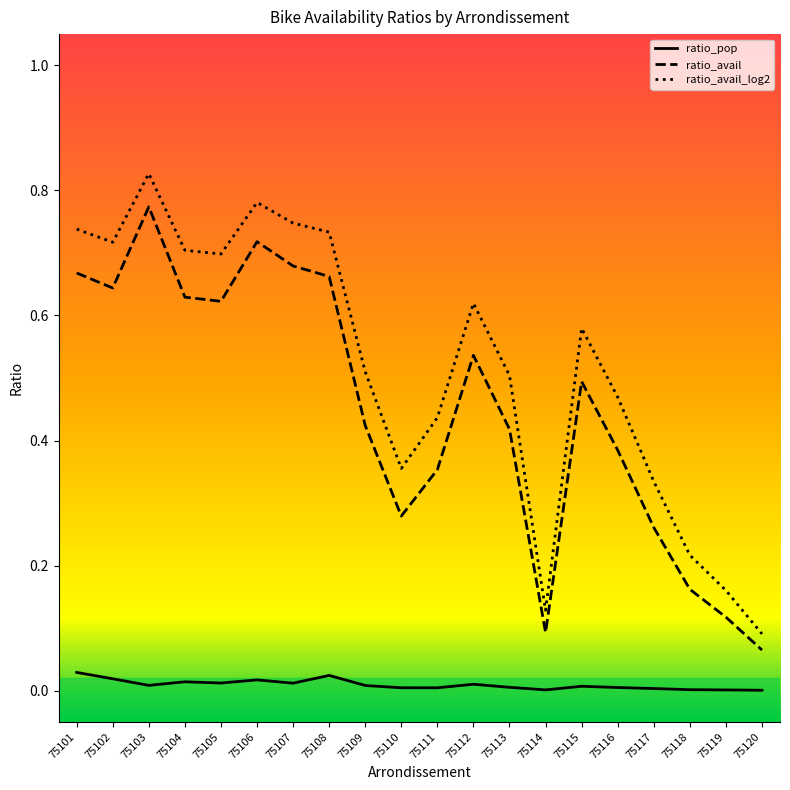

Which category has the highest value in the ratio_avail series?

75103